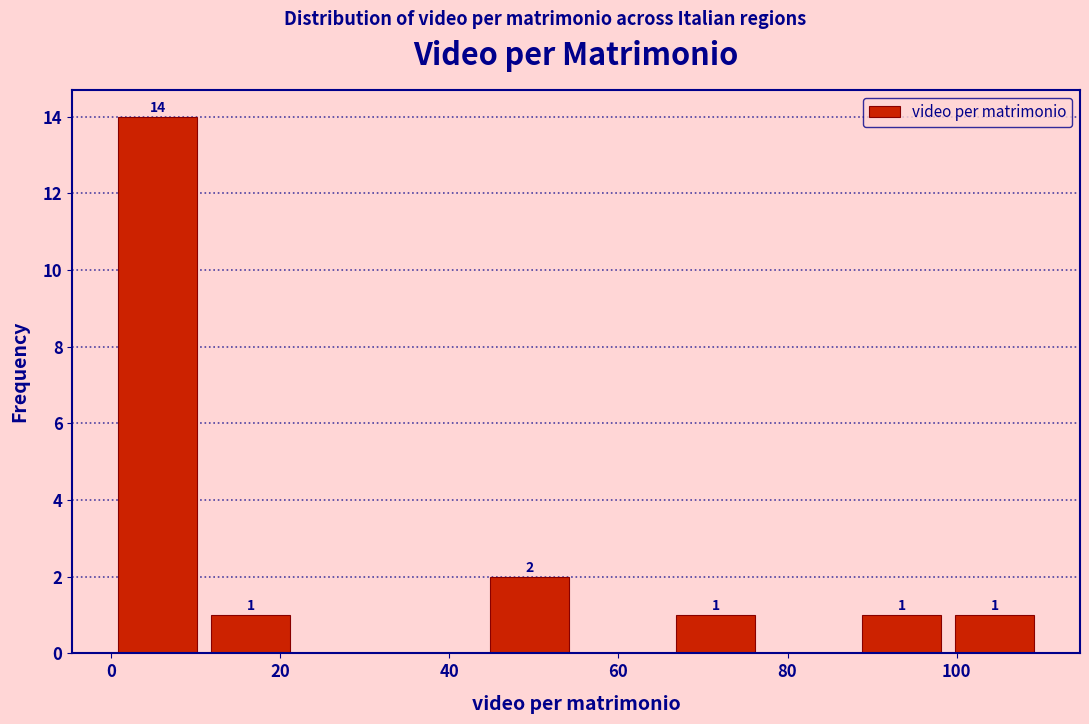

Over which range of the x-axis is the bar tallest?

0 to 11